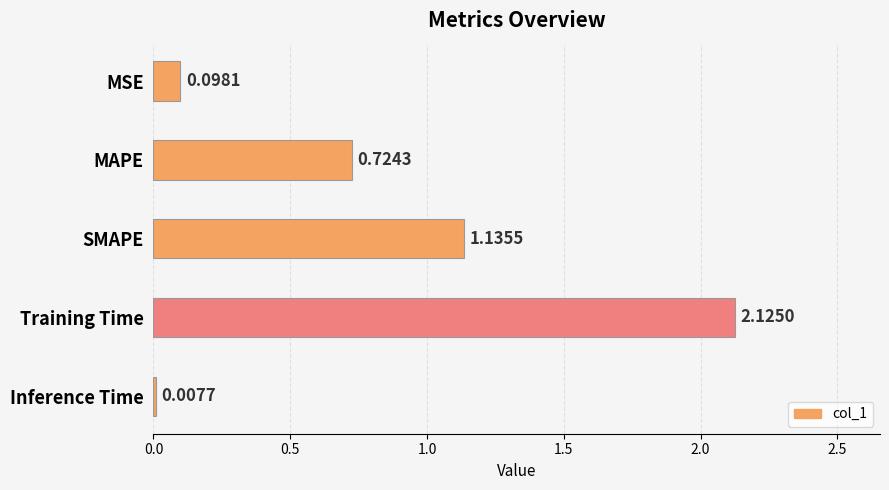

Are the bars horizontal?

Yes